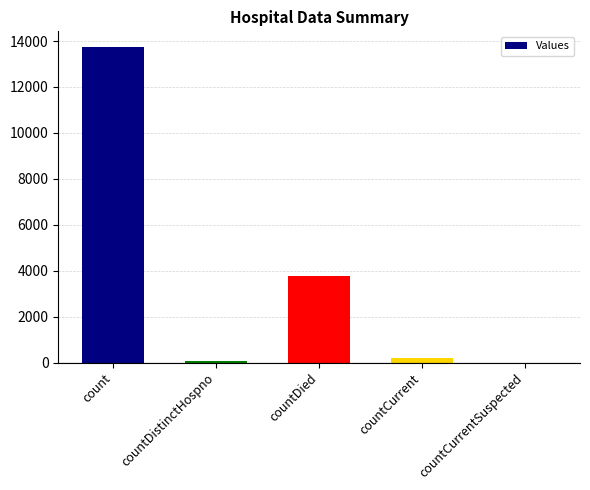

Is it true that the value at countDied is 1030?

False